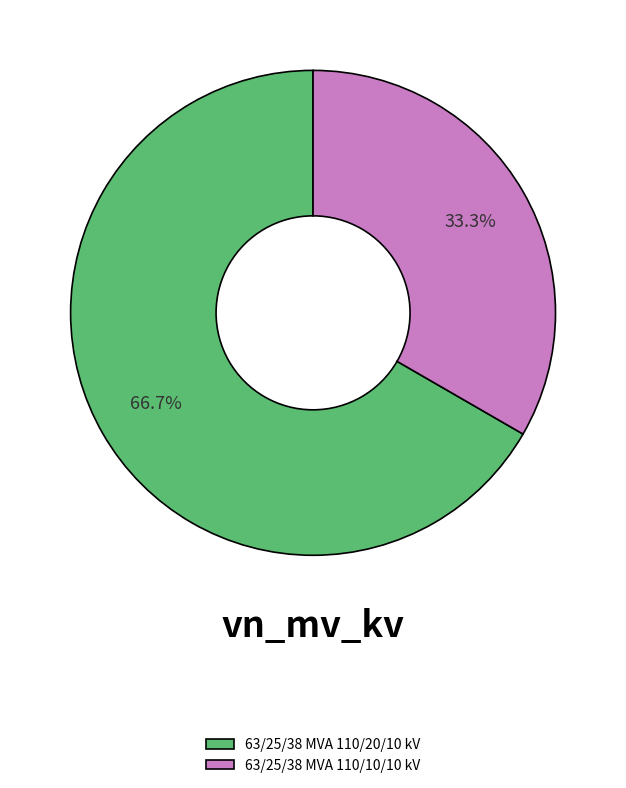

Which slice represents more than half of the pie?

63/25/38 MVA 110/20/10 kV